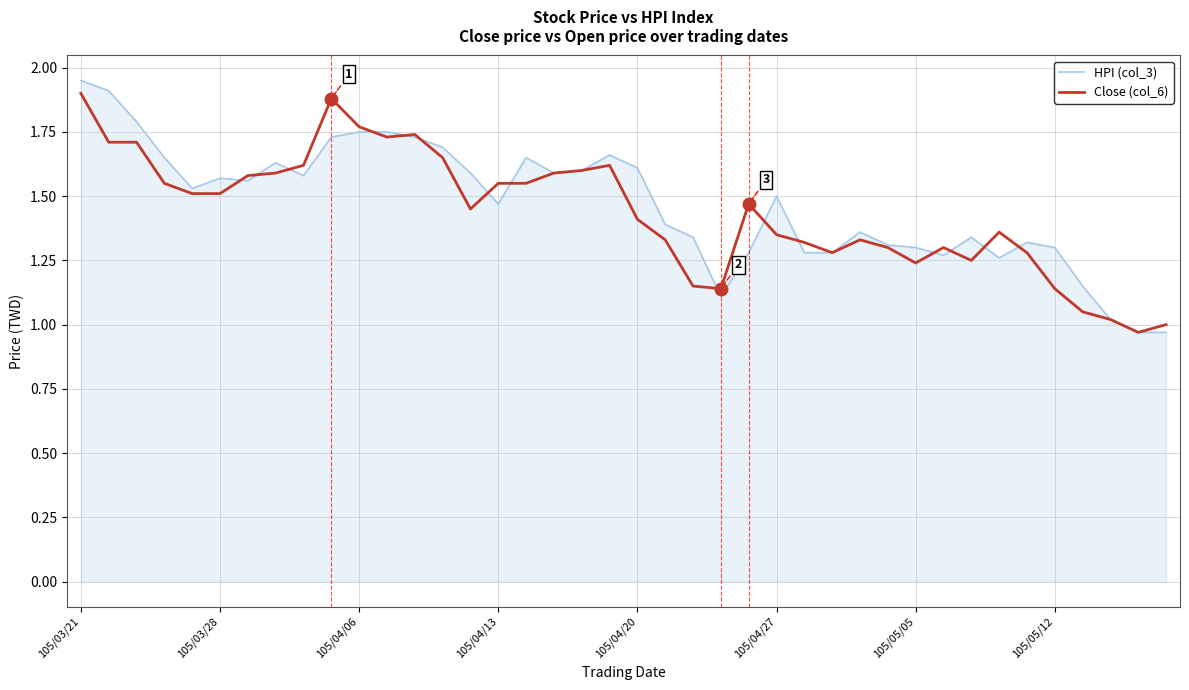

True or false: Close (col_6) has a value of 0.5 at 105/03/21.

False